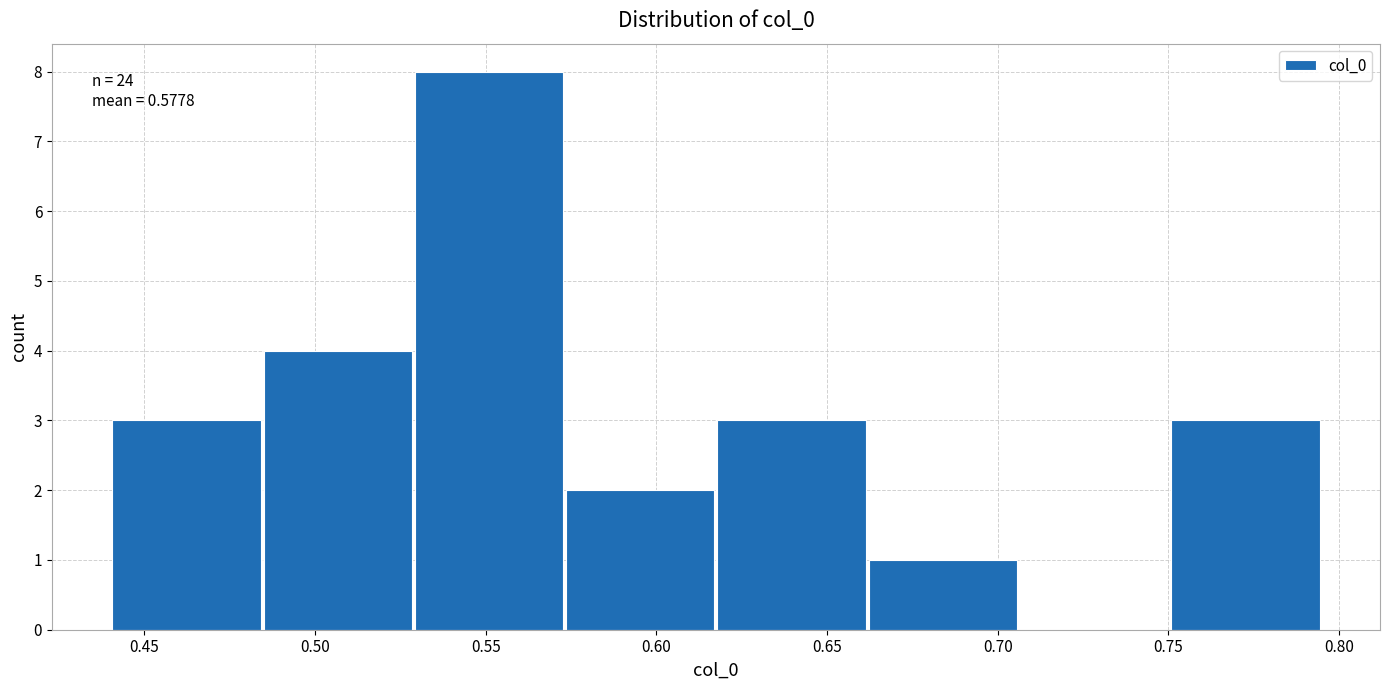

Which range on the x-axis has the tallest bar?

0.530 to 0.575